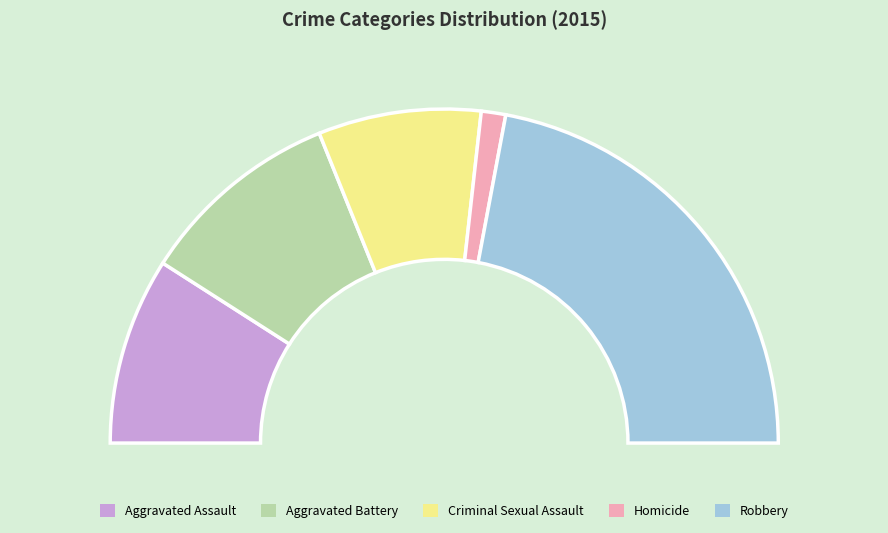

Which category has the biggest portion of the pie?

Robbery